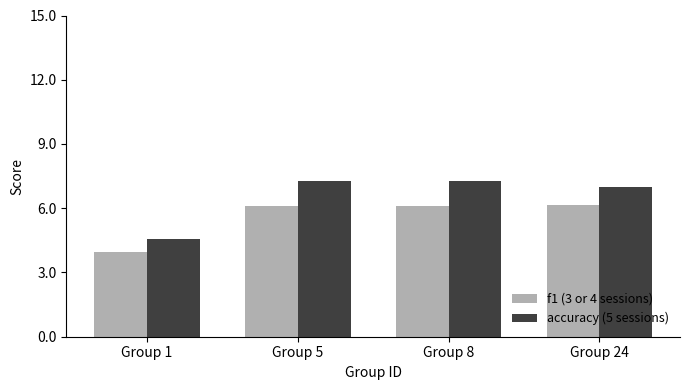

Are the bars grouped side by side (vs. stacked)?

Yes